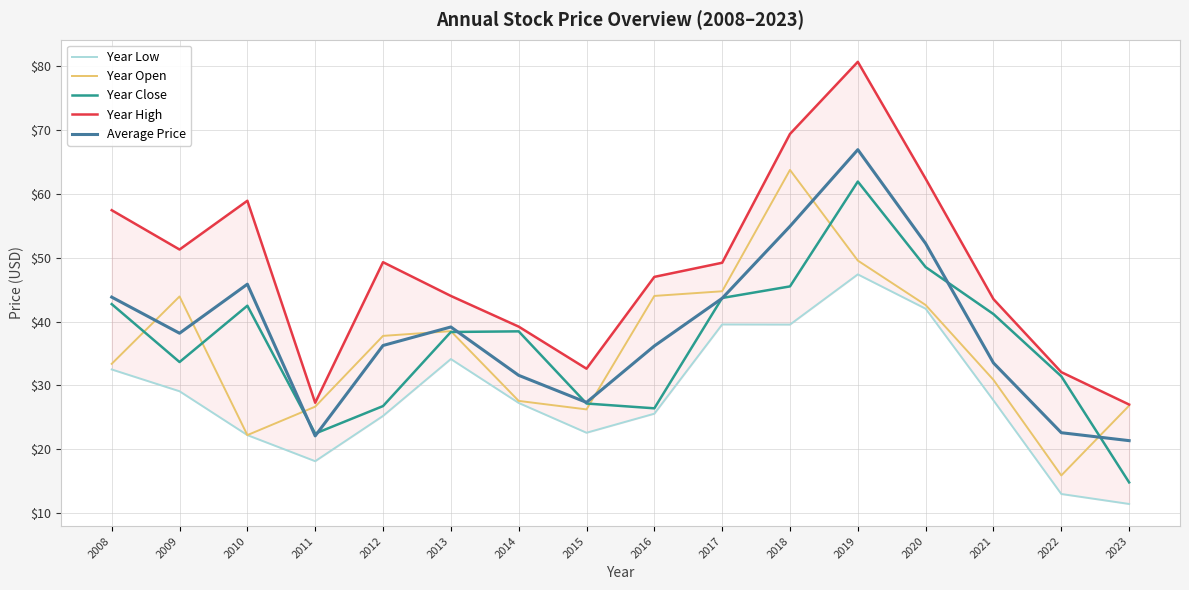

At how many categories does at least one series exceed 42?

11